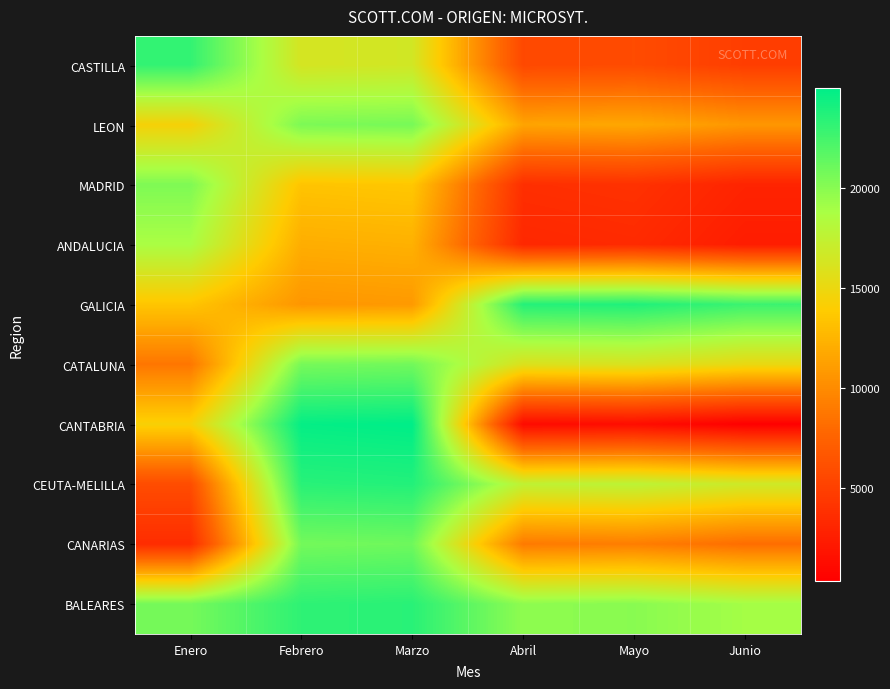

Between Mayo and Marzo, which is larger?

Marzo